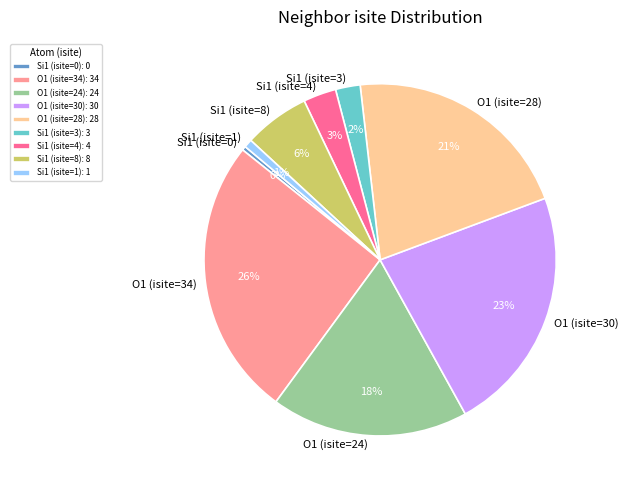

How many segments does this pie chart have?

9